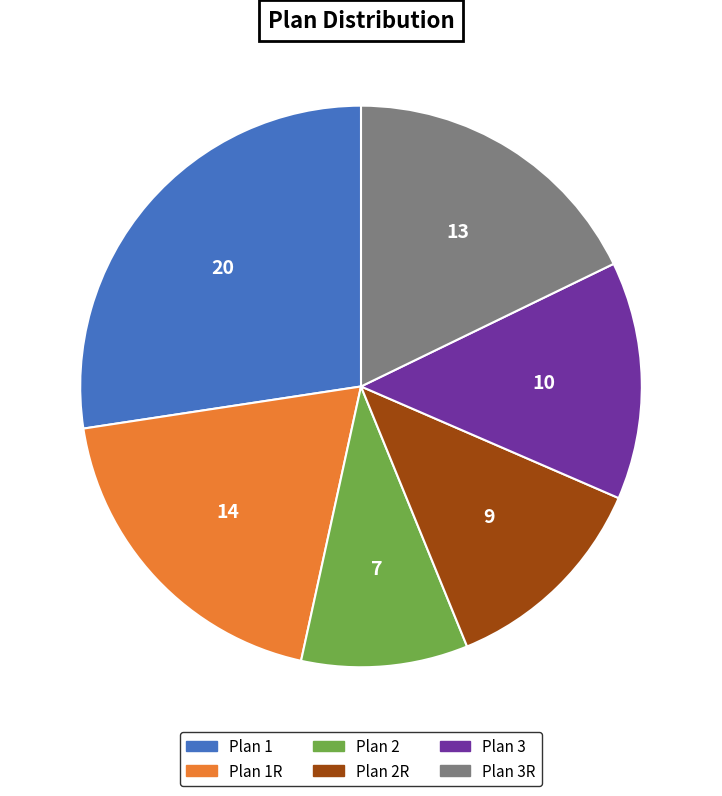

Is there any slice that represents more than half of the pie?

No